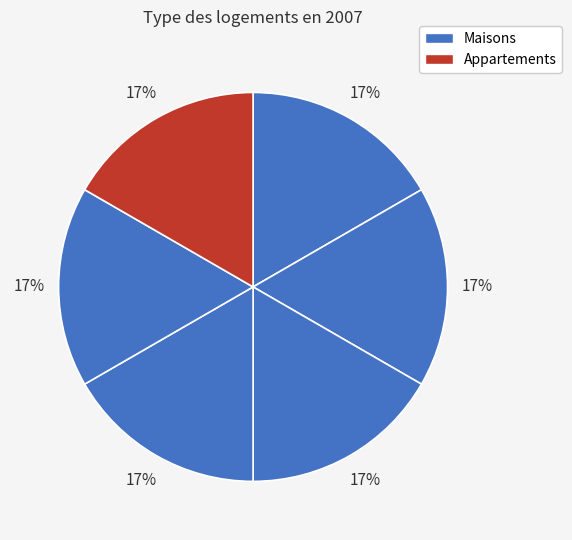

How many slices are in this pie chart?

6